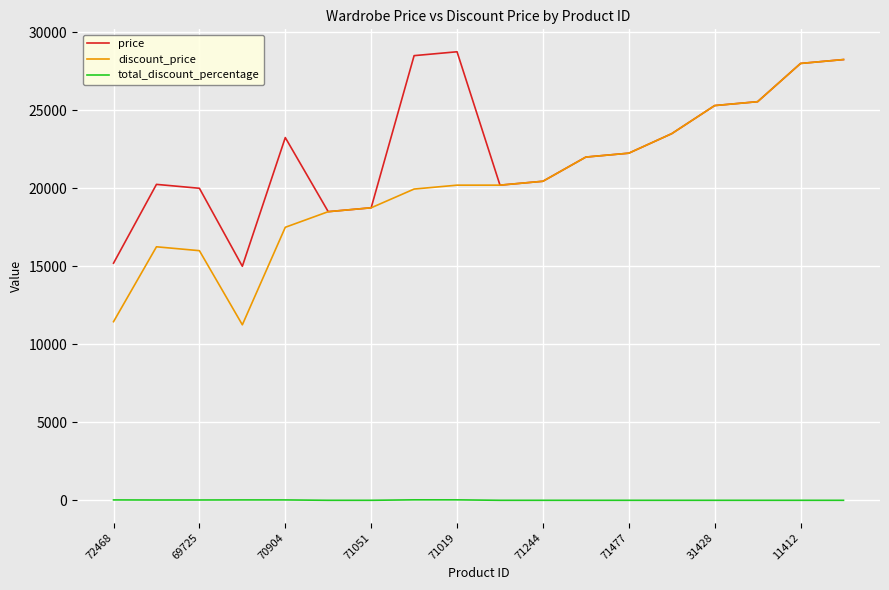

True or false: total_discount_percentage and price cross at least once.

False